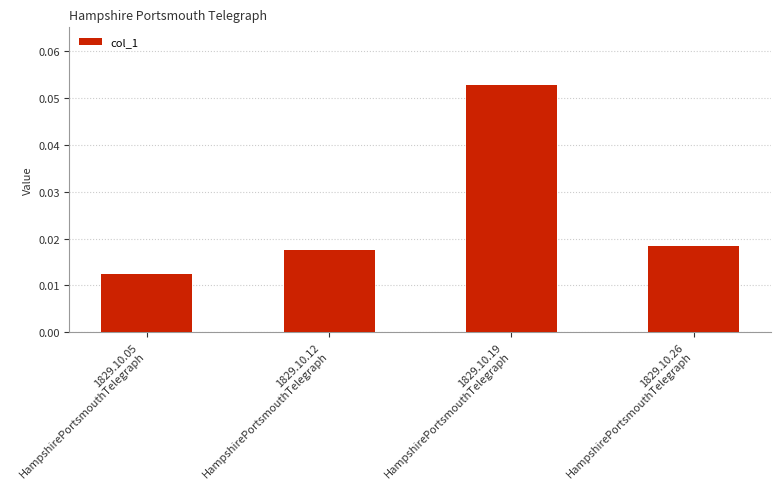

List the labels in order of value, smallest first.

1829.10.05
HampshirePortsmouthTelegraph, 1829.10.12
HampshirePortsmouthTelegraph, 1829.10.26
HampshirePortsmouthTelegraph, 1829.10.19
HampshirePortsmouthTelegraph